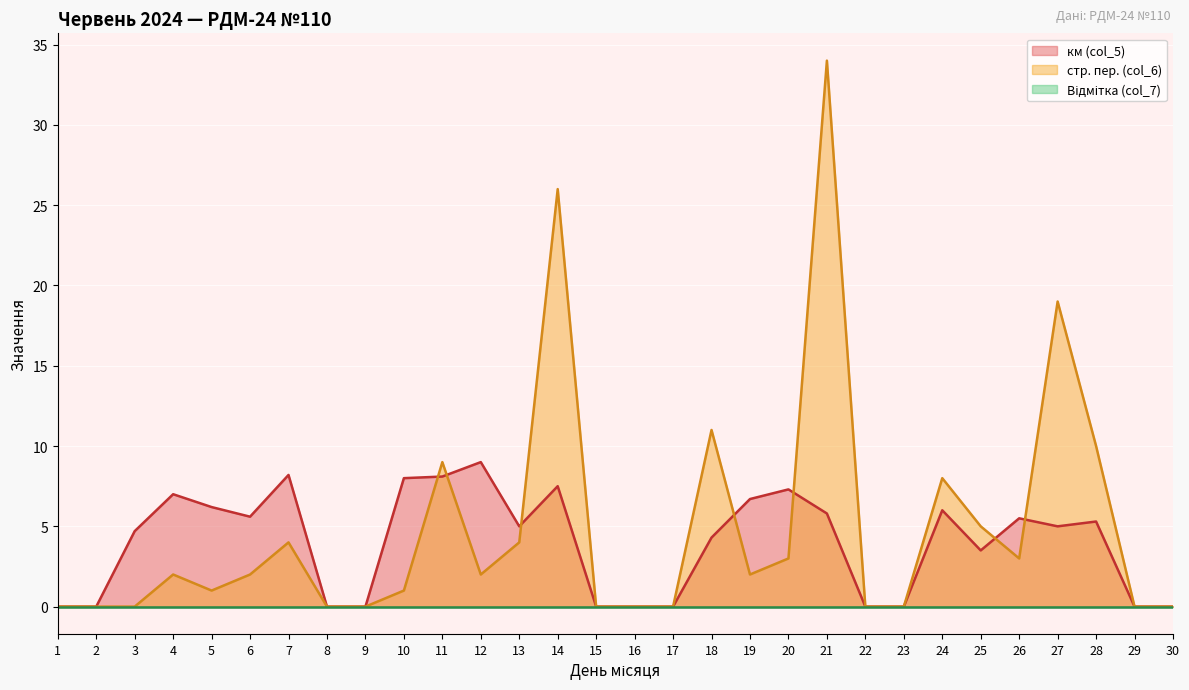

Between 4 and 22, which is larger?

4